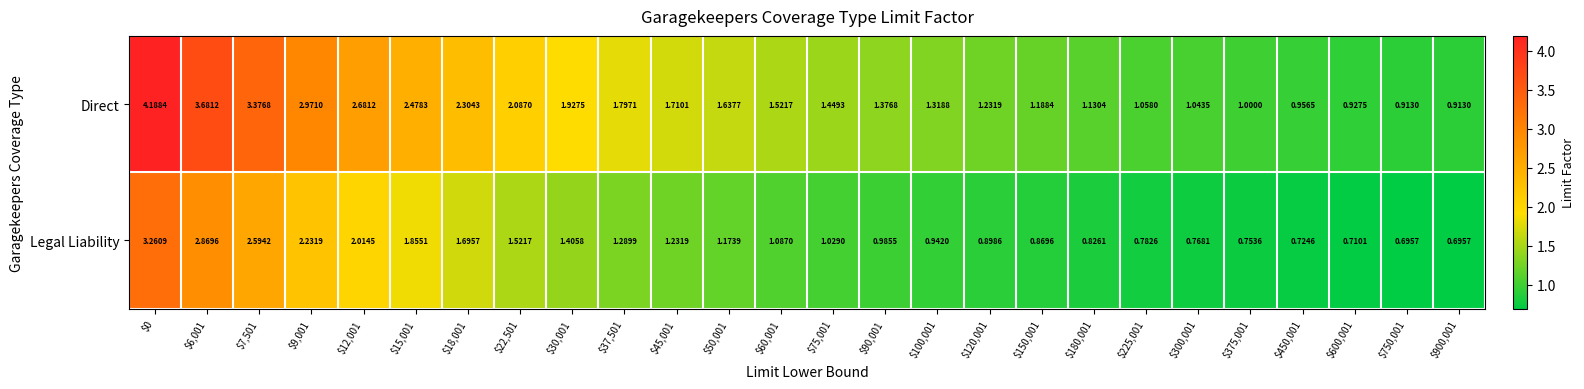

Which series has the largest total across all categories?

Direct